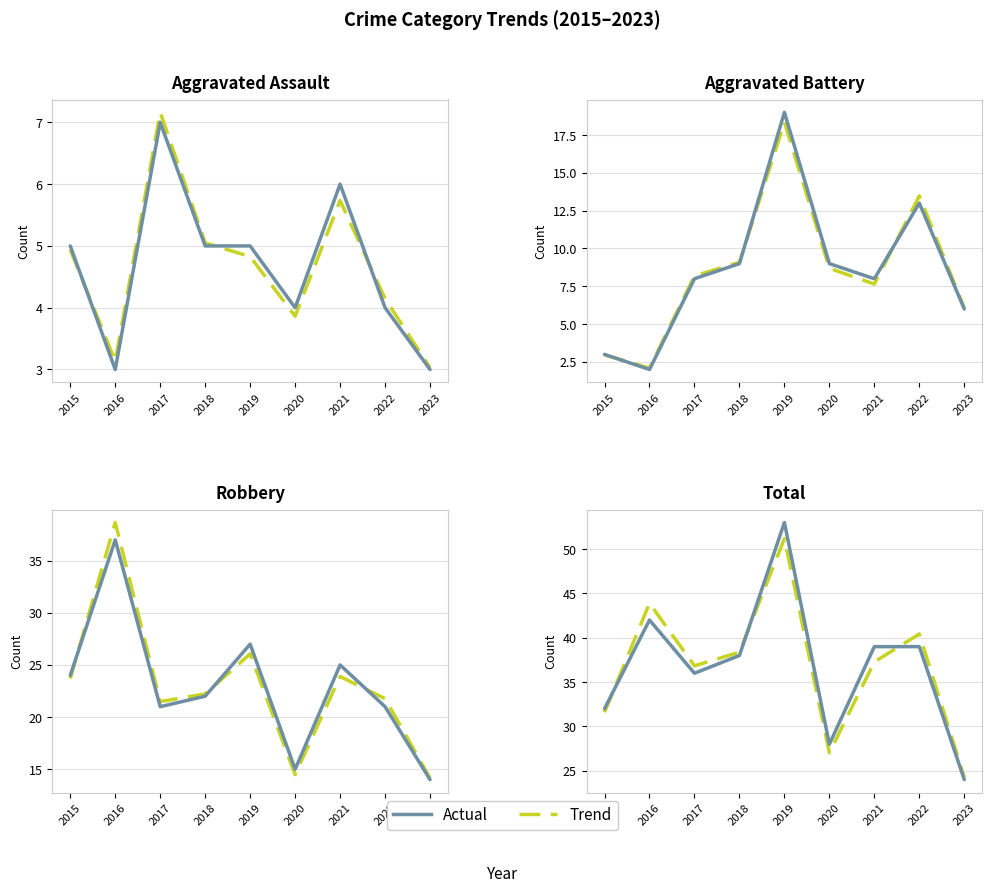

At which category does Actual reach its first local valley?

2017